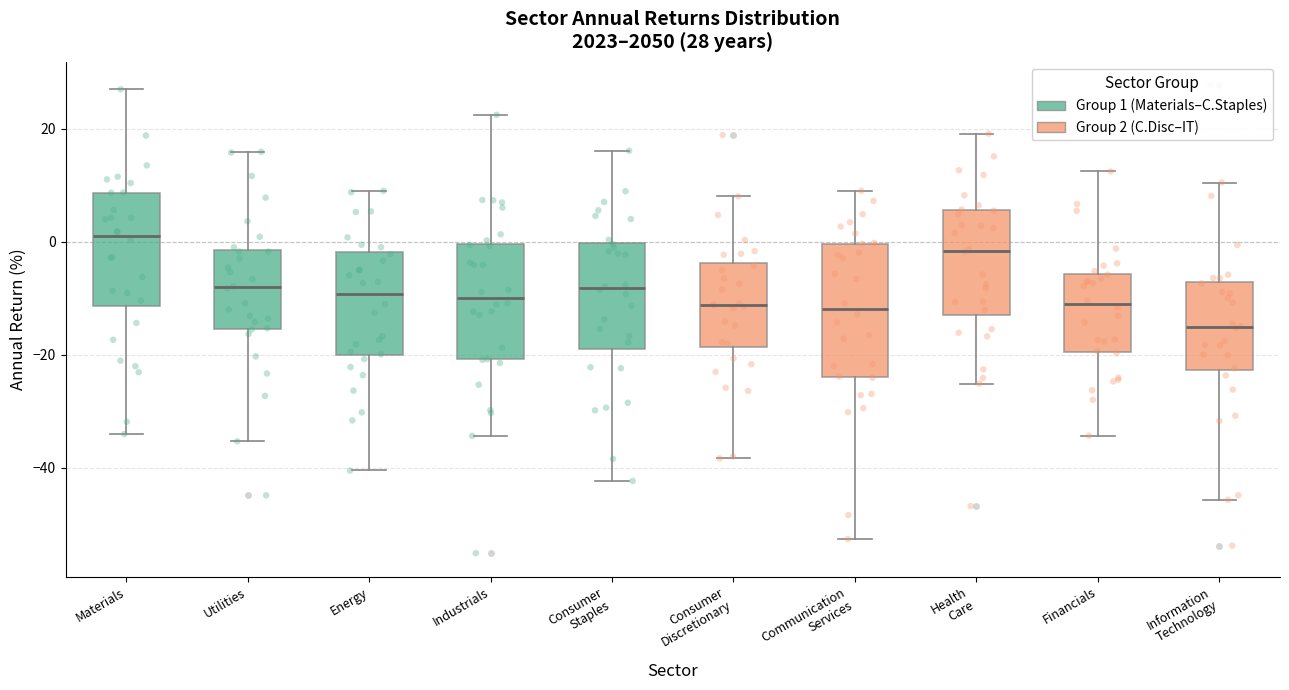

Which box's median line is the lowest?

Information Technology